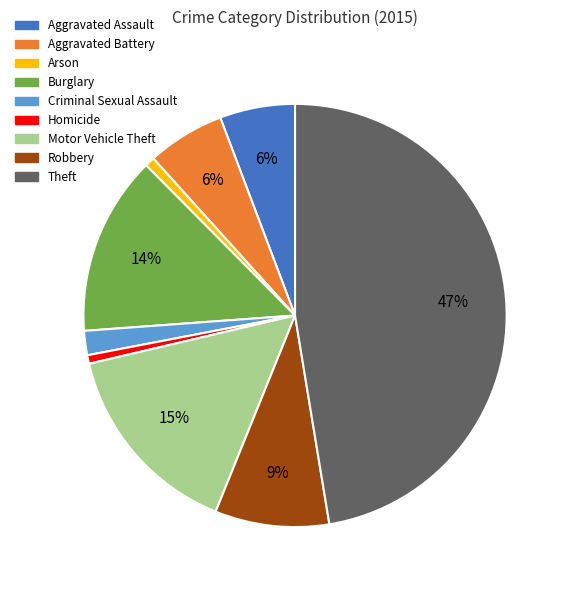

How many slices are in this pie chart?

9